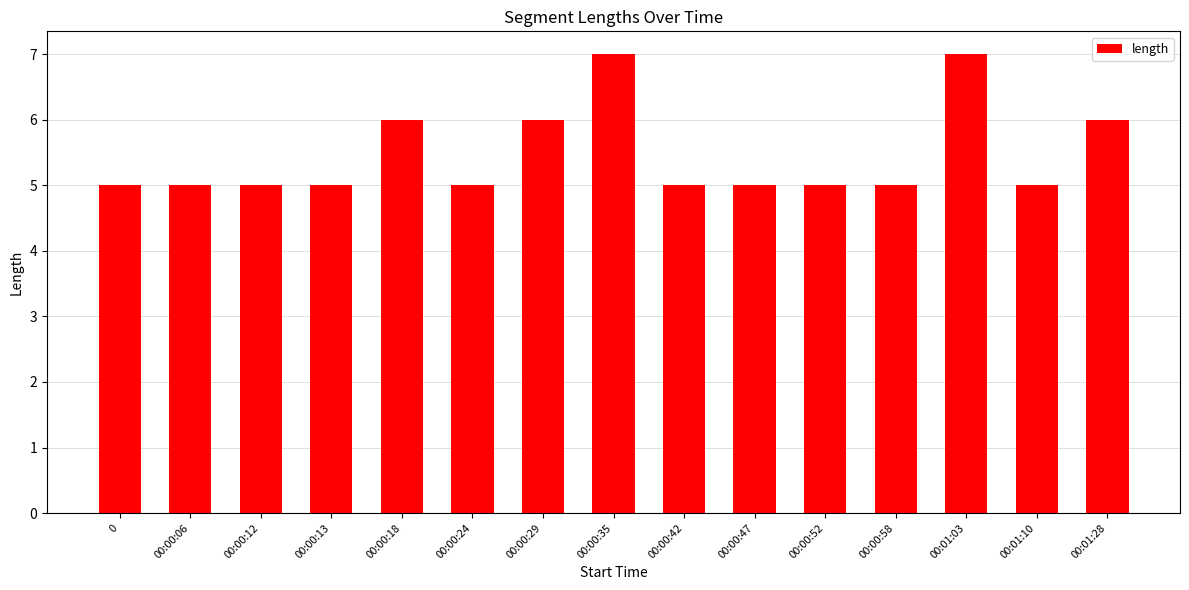

What is the difference between the maximum and second lowest values?

2